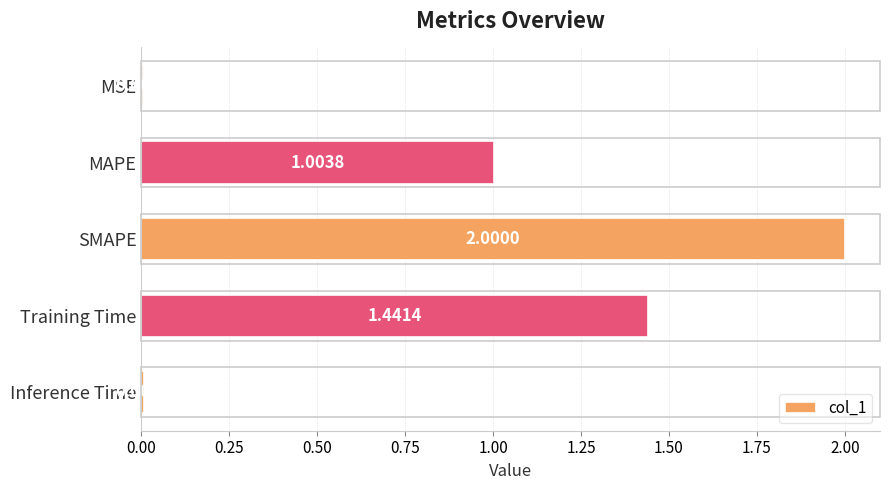

What is the sum of all values?

4.5